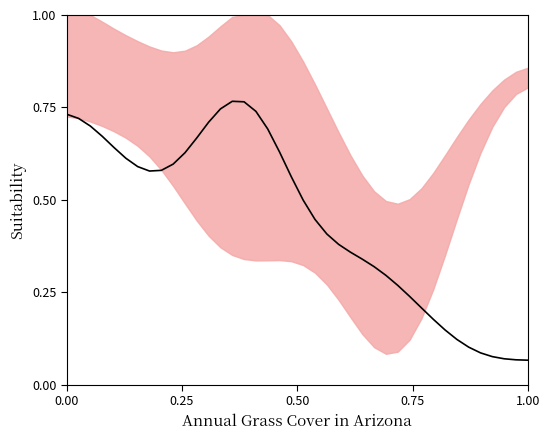

True or false: the data has more than 0 interior local peaks.

True